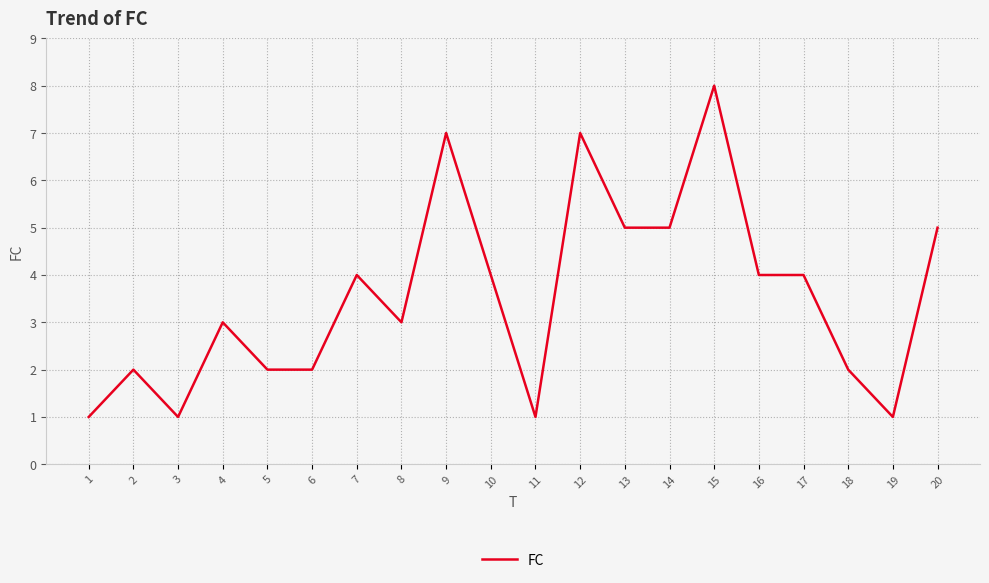

Which has a higher value, 1 or 9?

9